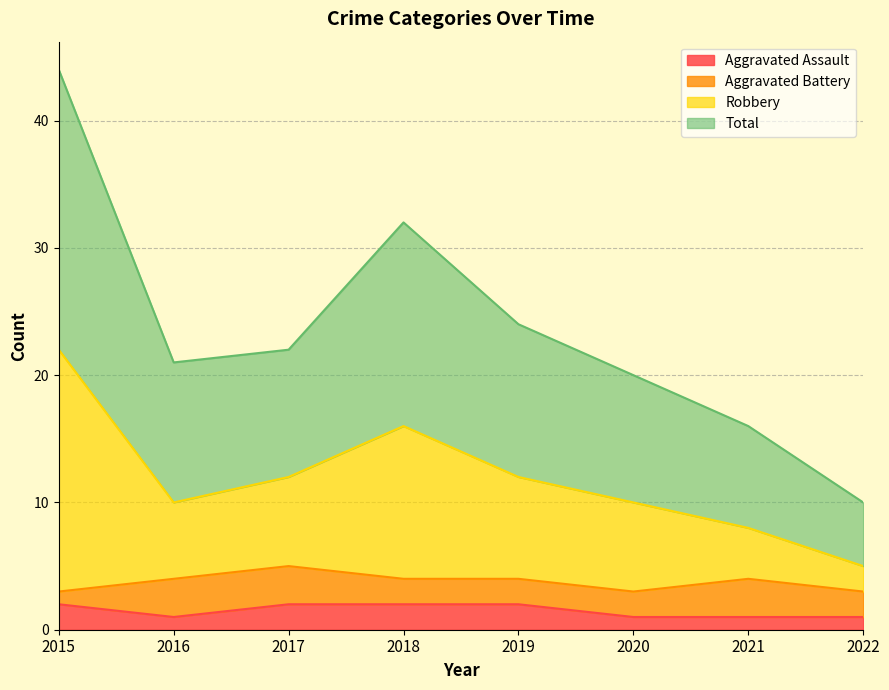

At which label is Aggravated Assault closest to 1?

2016